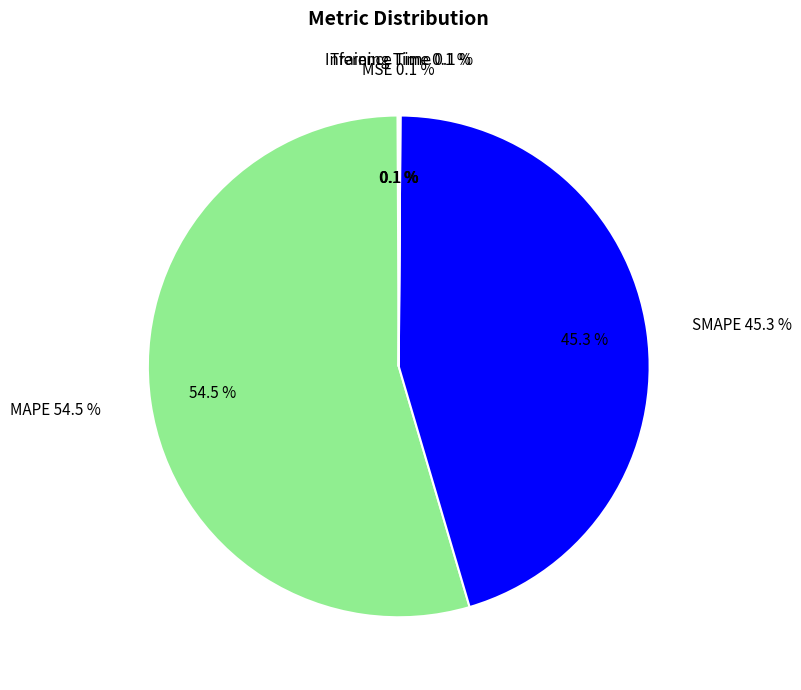

True or false: MAPE accounts for 43% of the total.

False